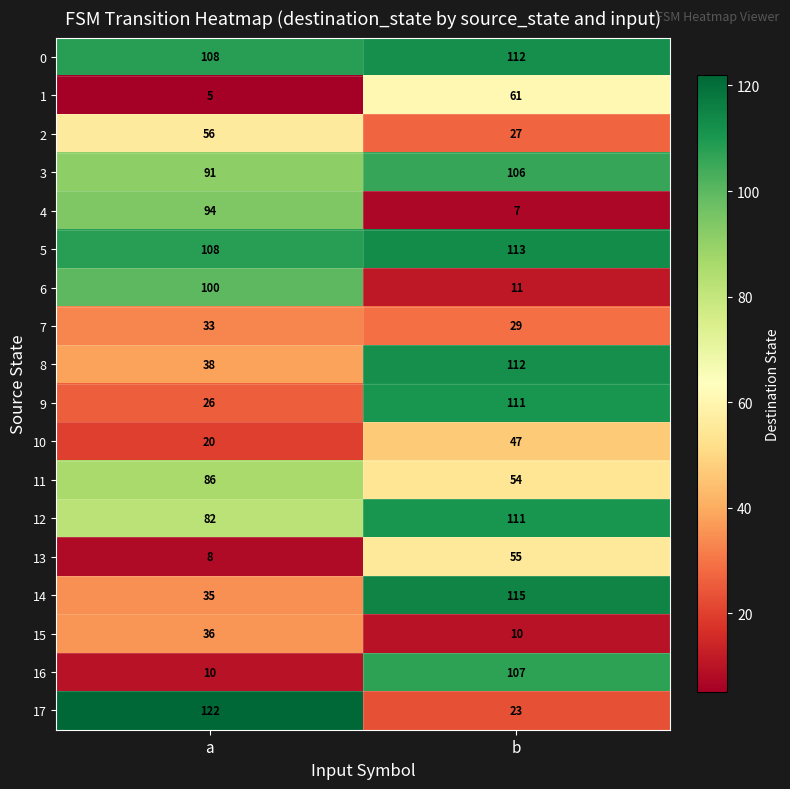

What is the difference between the 9 values at a and b?

85